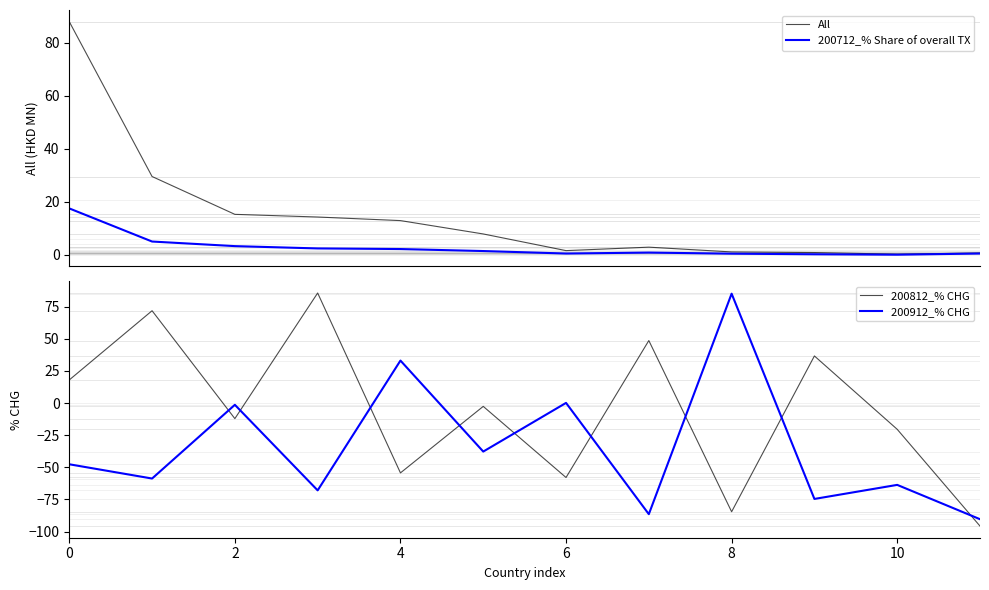

What is the difference between the maximum and minimum values in the 200912_% CHG series?

175.3